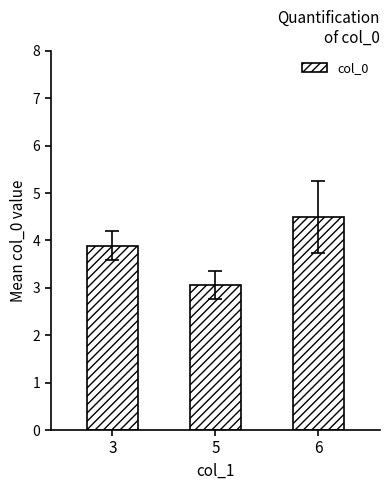

True or false: the data shows 5.4 at 5.

False